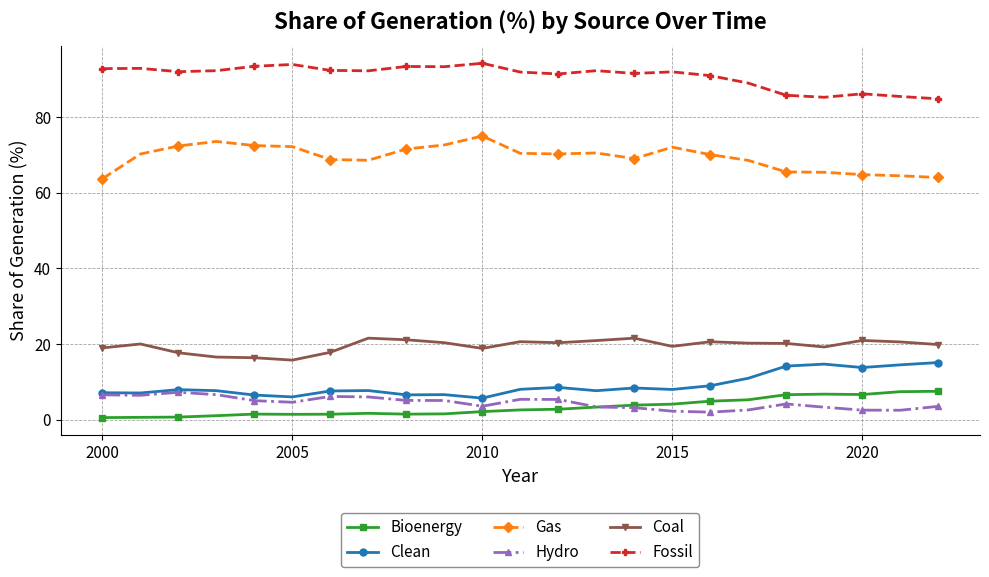

Which series has the largest total across all categories?

Fossil